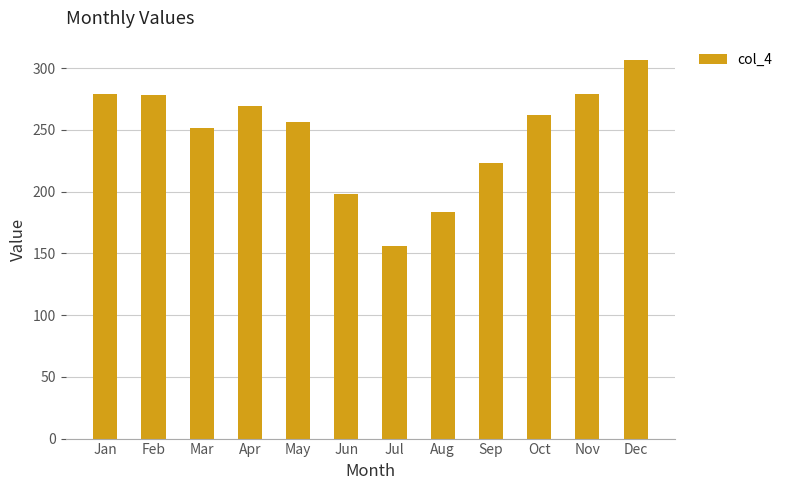

What is the sum of all values?

2944.0